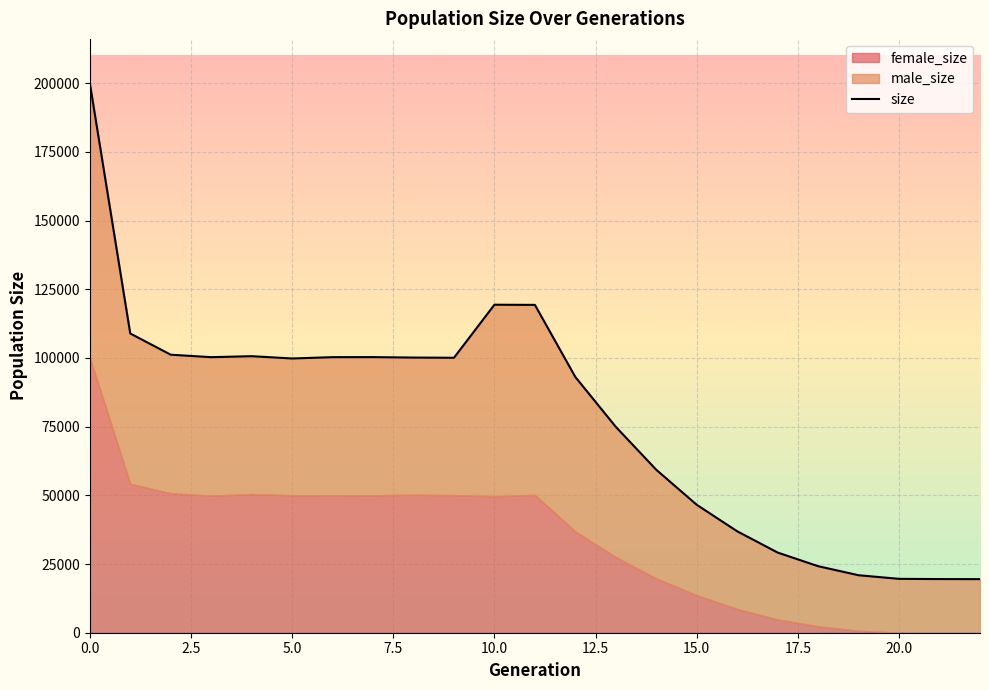

At which category does the chart reach its minimum across all series?

22